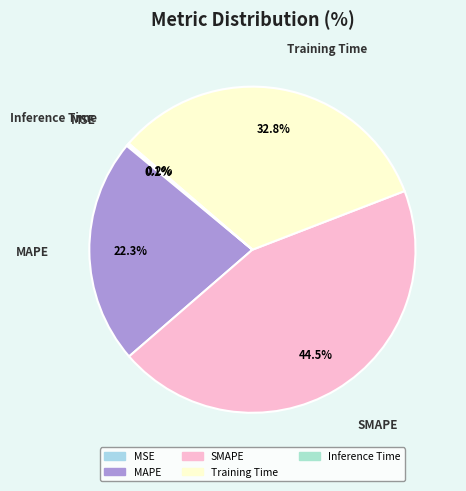

To the nearest percent, what is the average slice percentage?

20%